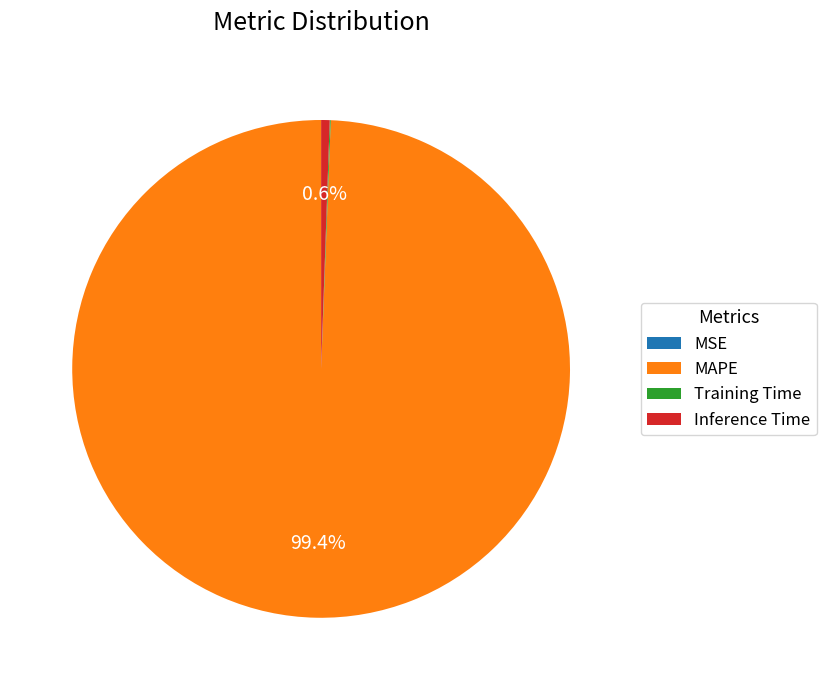

What is the largest slice in the pie chart?

MAPE